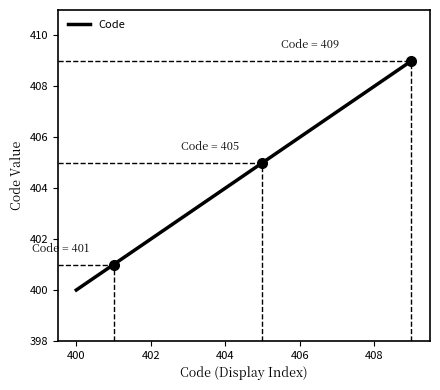

What is the smallest value displayed?

400